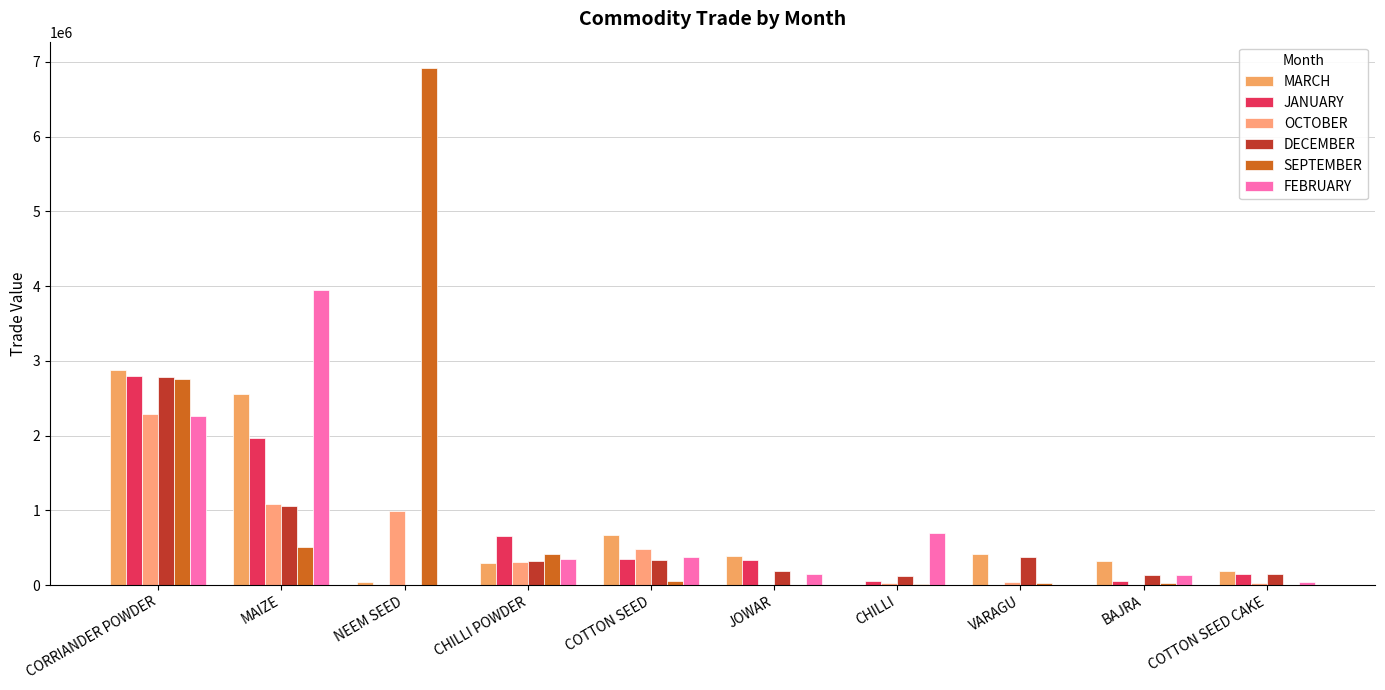

Which series has the largest range (max minus min)?

SEPTEMBER